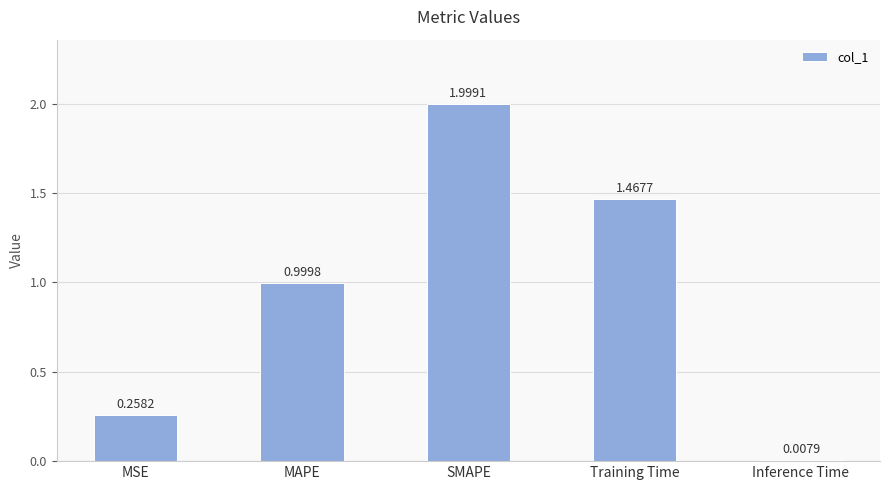

What is the sum of the values at Training Time and MAPE?

2.5